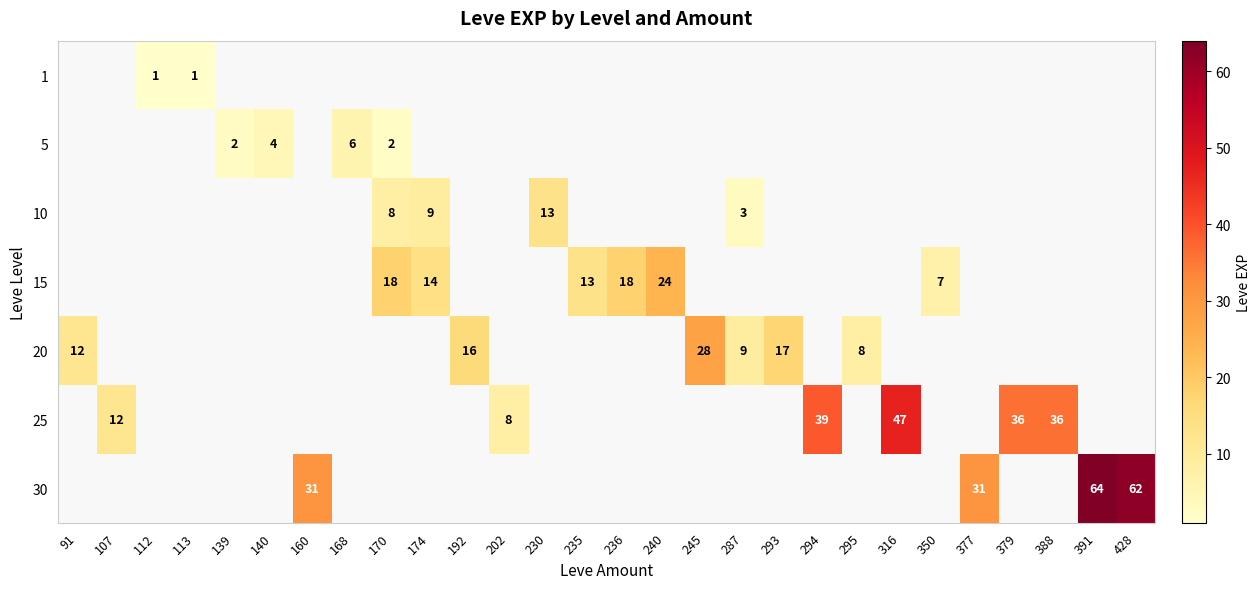

Which label corresponds to the smallest value in the chart?

112